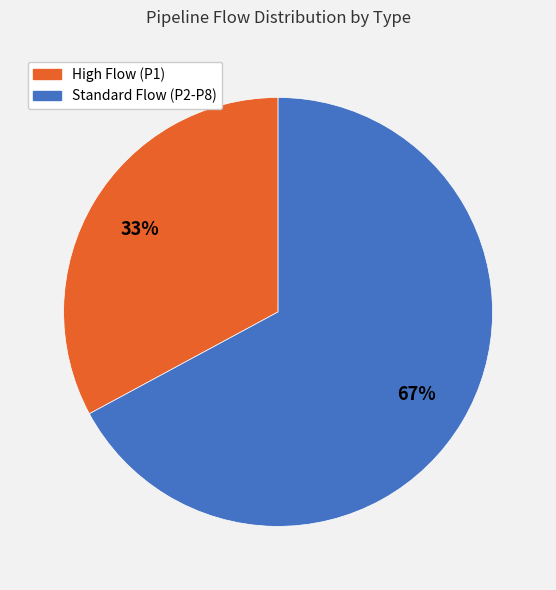

To the nearest percent, what is the difference between the largest and smallest slice percentages?

34%